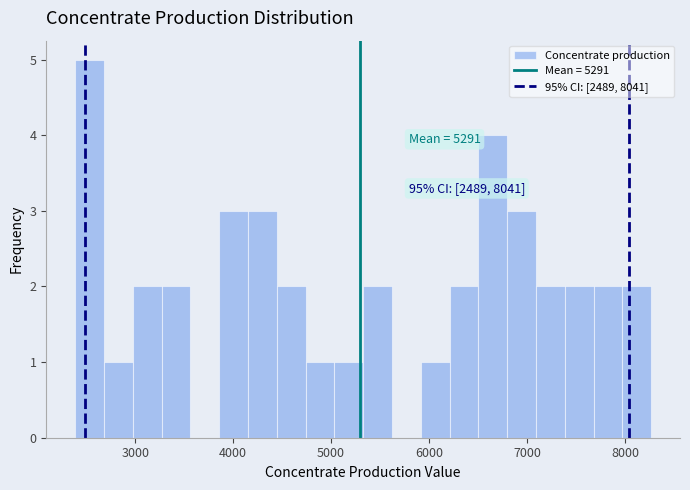

Around what value on the x-axis is the tallest bar? Give the approximate position of its centre, as read against the axis.

2500